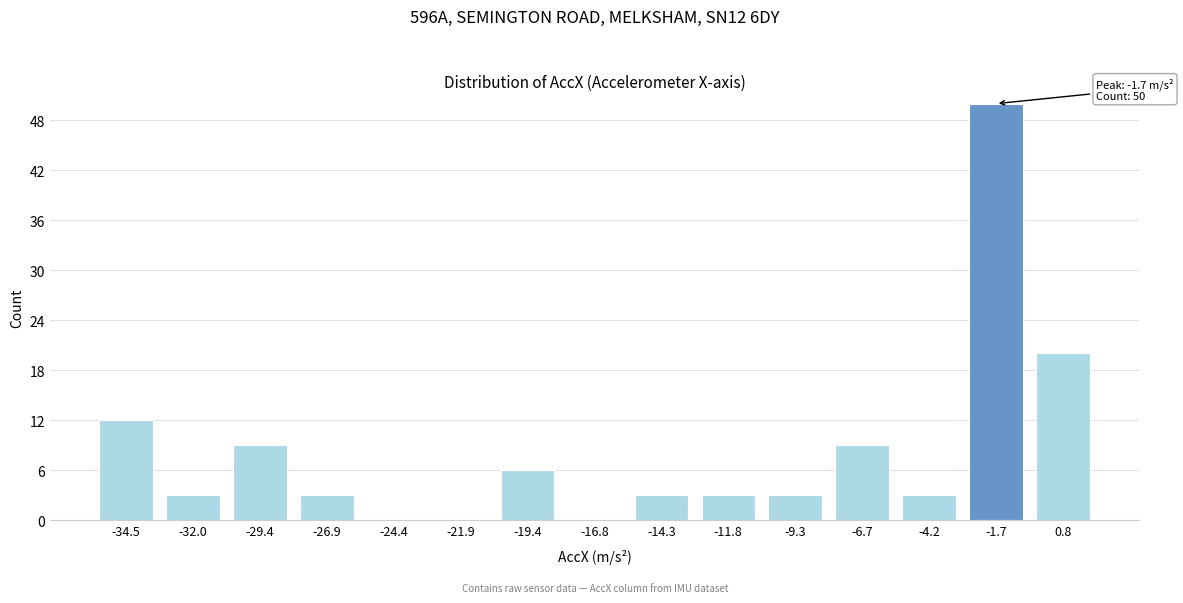

Reading right to left, what are all the values shown in this chart?

0.8=20	-1.7=50	-4.2=3	-6.7=9	-9.3=3	-11.8=3	-14.3=3	-16.8=0	-19.4=6	-21.9=0	-24.4=0	-26.9=3	-29.4=9	-32.0=3	-34.5=12